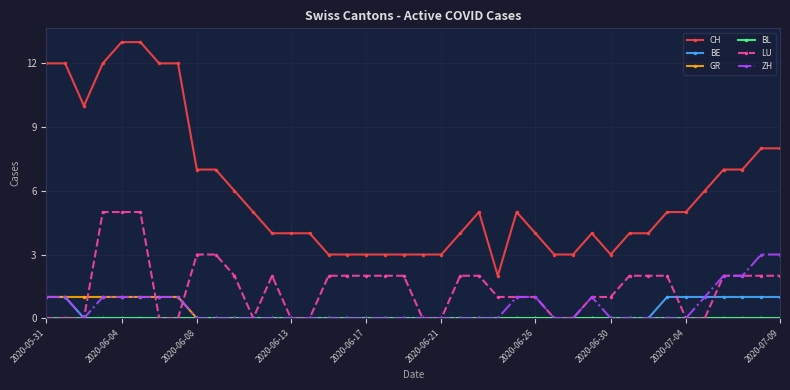

True or false: CH and GR intersect in this chart.

False